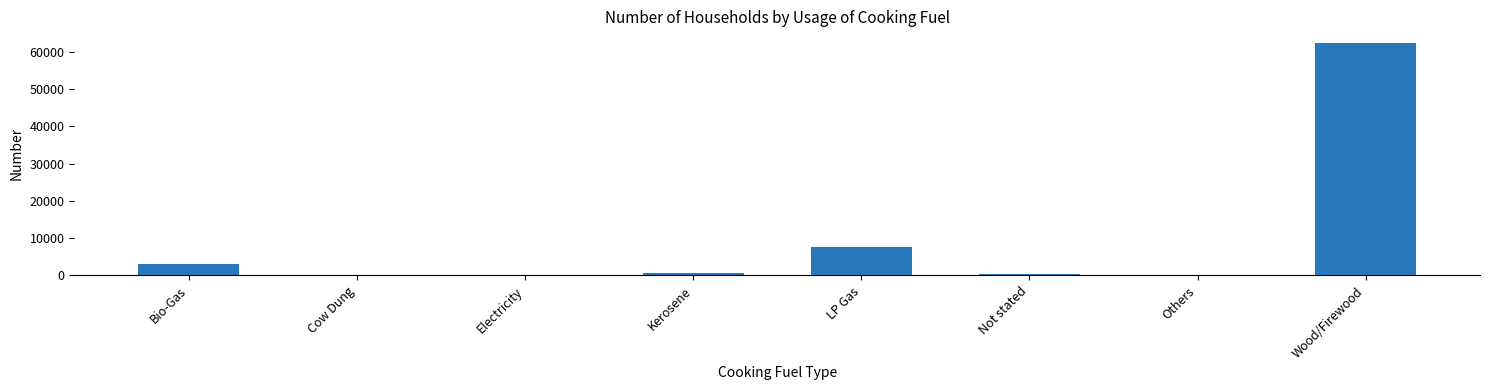

The chart shows a value of 2940 at Bio-Gas. True or false?

True